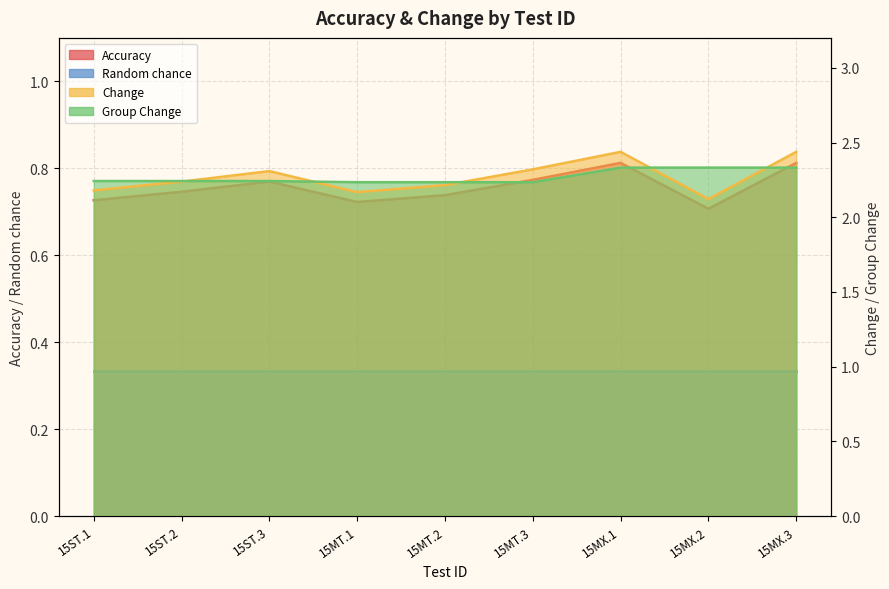

What is the difference between the maximum and minimum values in the Group Change series?

0.1